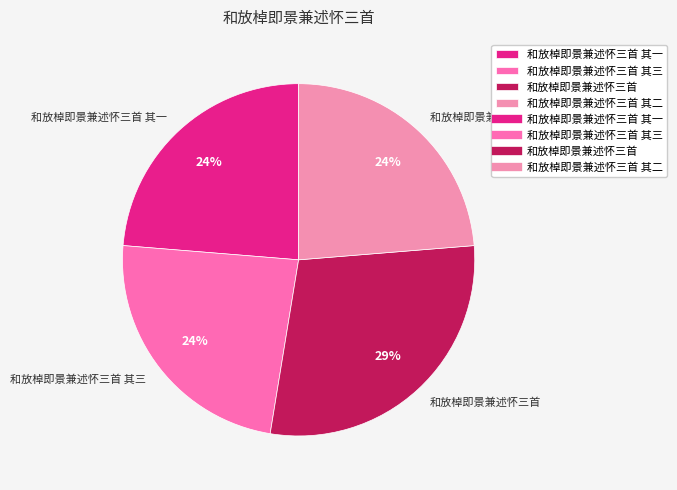

How many slices are in this pie chart?

4